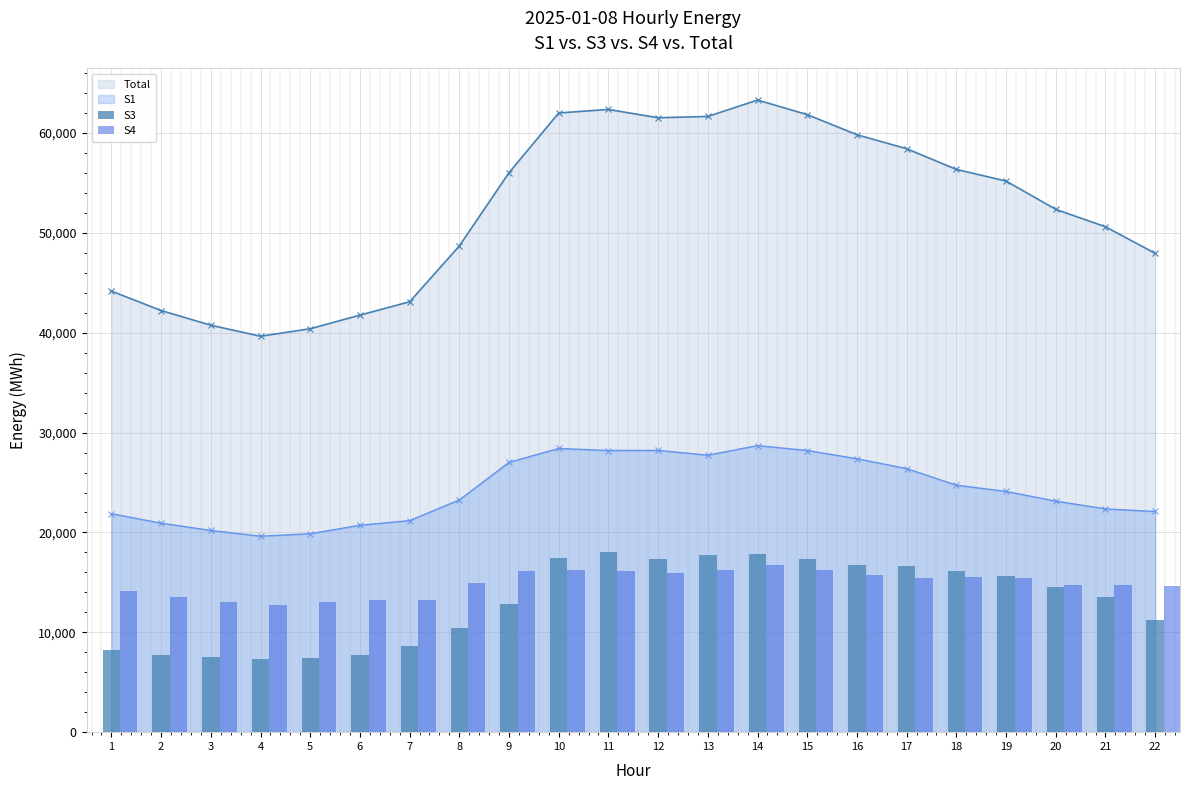

Are the bars horizontal?

No